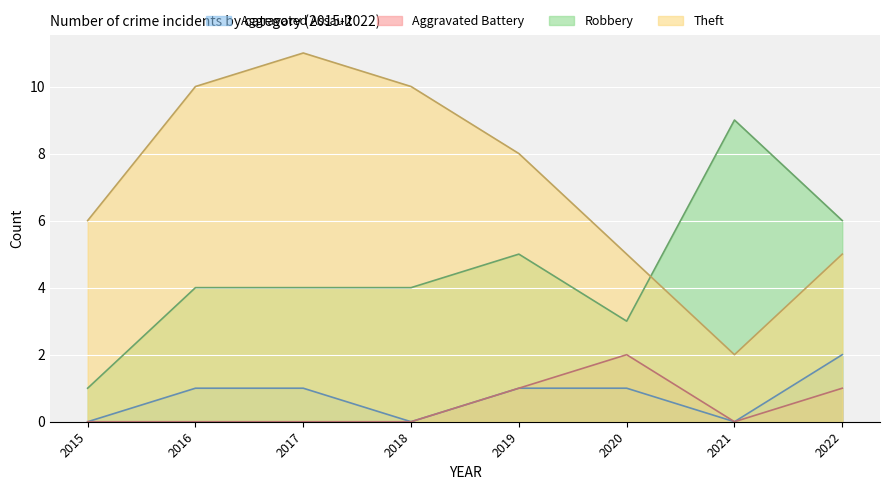

What is the total value across all series at 2016?

15